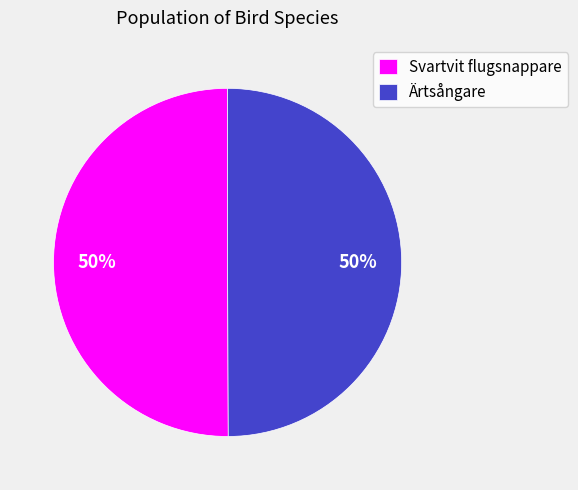

Approximately how many times larger is the value at Svartvit flugsnappare compared to Ärtsångare?

1.0